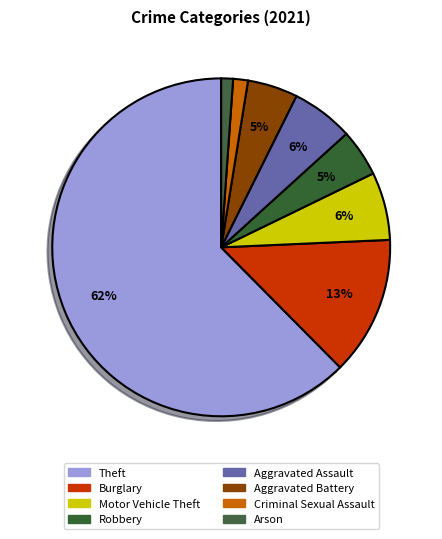

Do Burglary and Robbery together represent more than half of the pie?

No